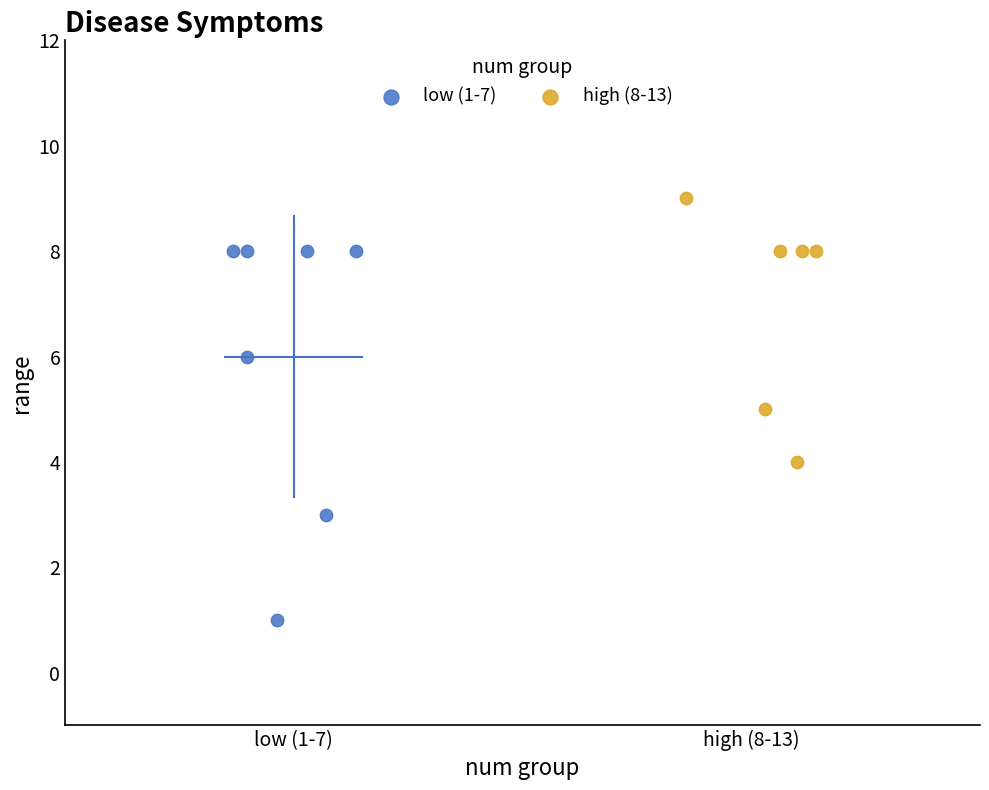

Which series contains the lowest Y value?

low (1-7)